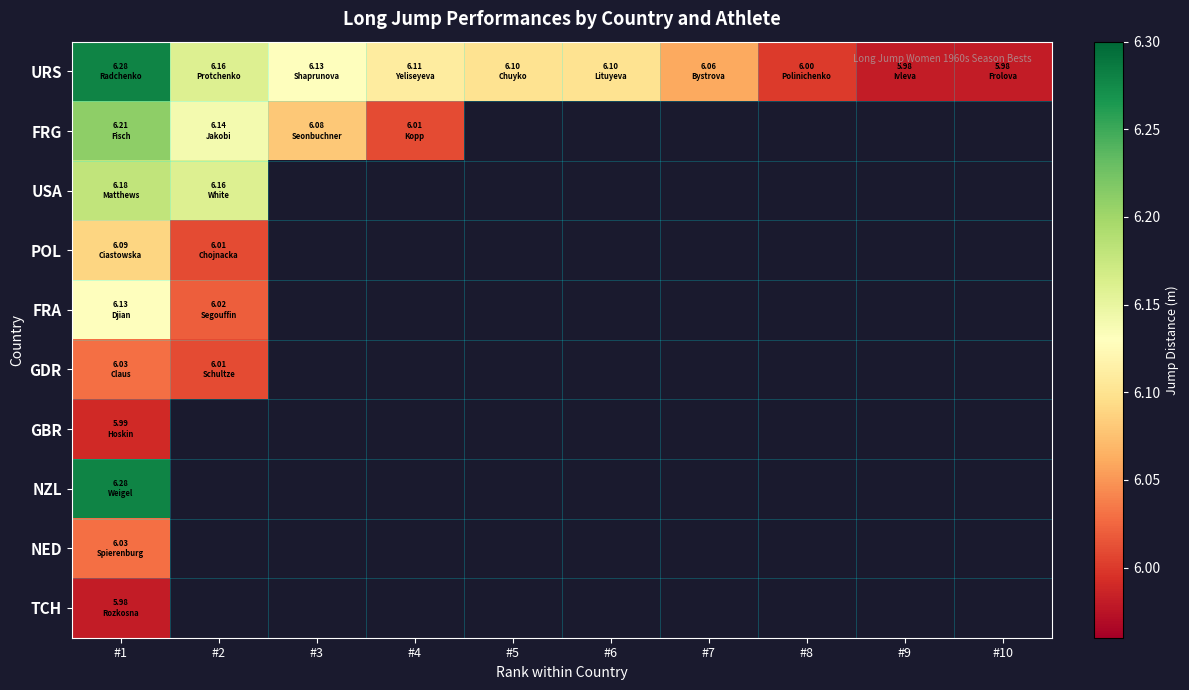

What is the maximum value for URS?

6.3